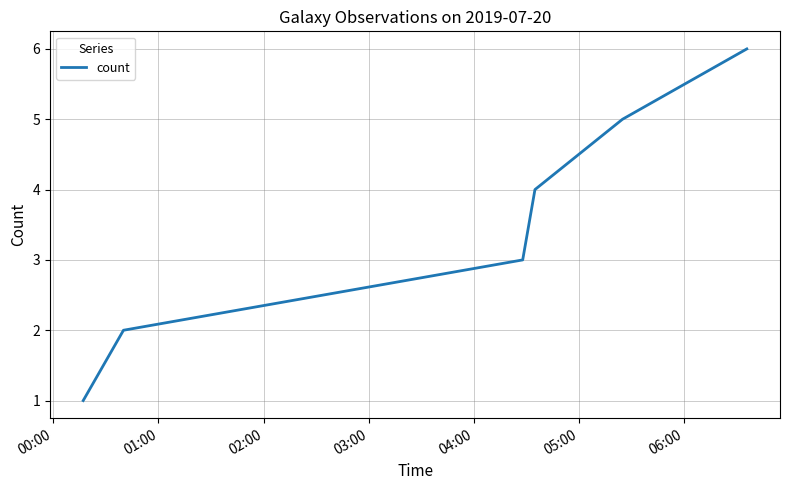

What is the greatest value displayed?

6